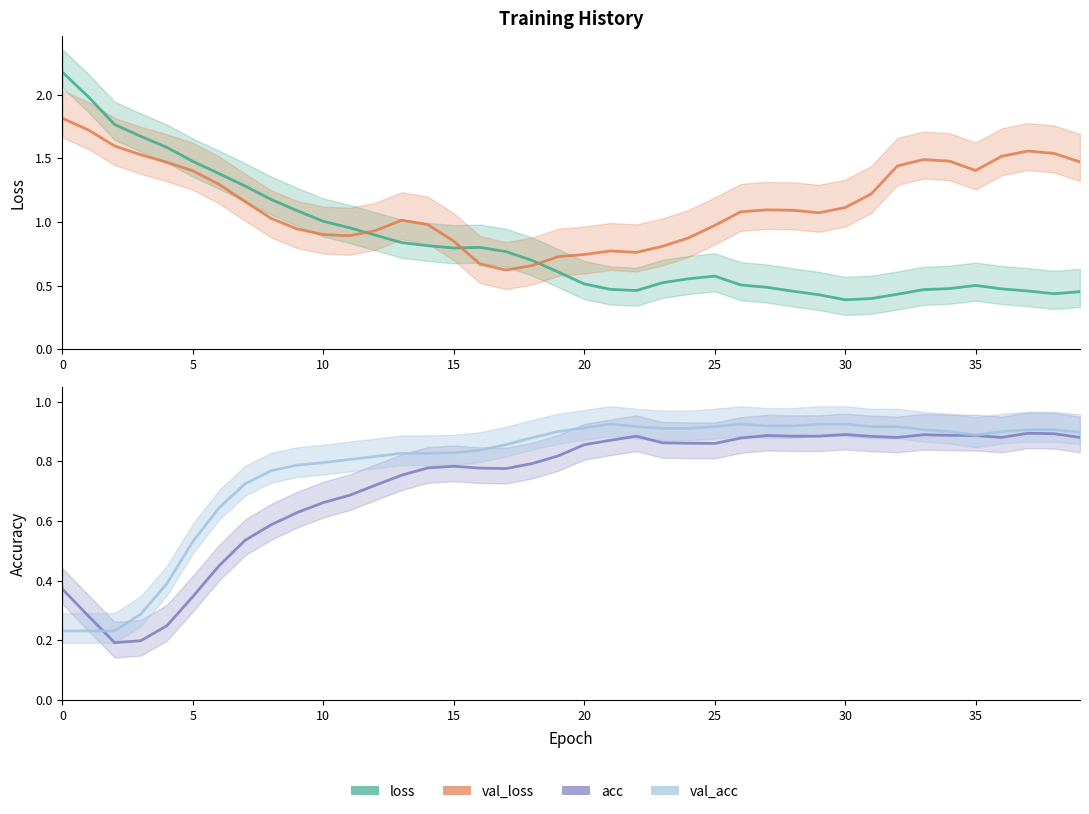

Is the value of val_loss at 11 greater than the value of val_acc at 13?

Yes